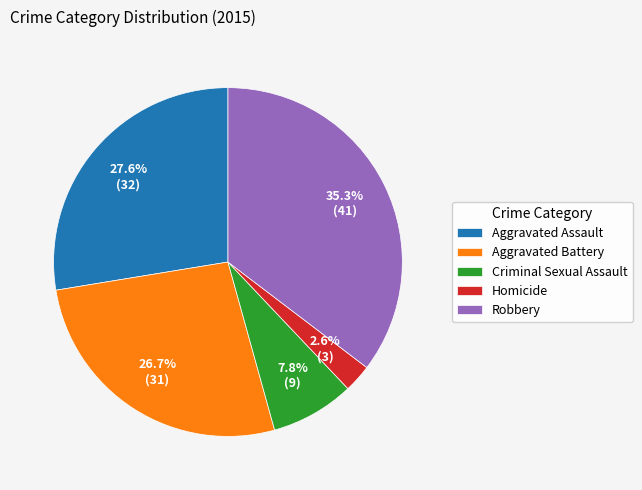

How many segments does this pie chart have?

5